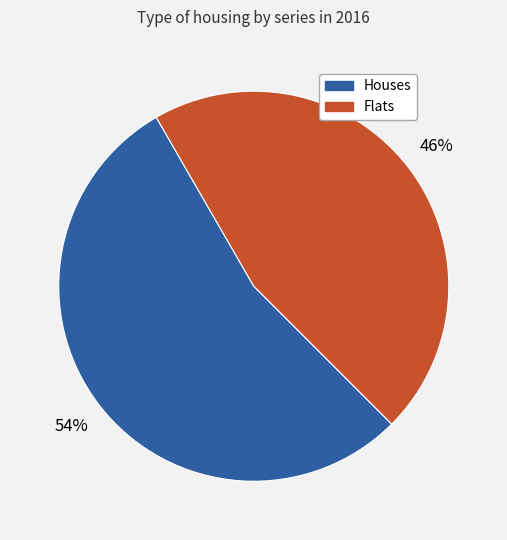

Is there any slice that represents more than half of the pie?

Yes